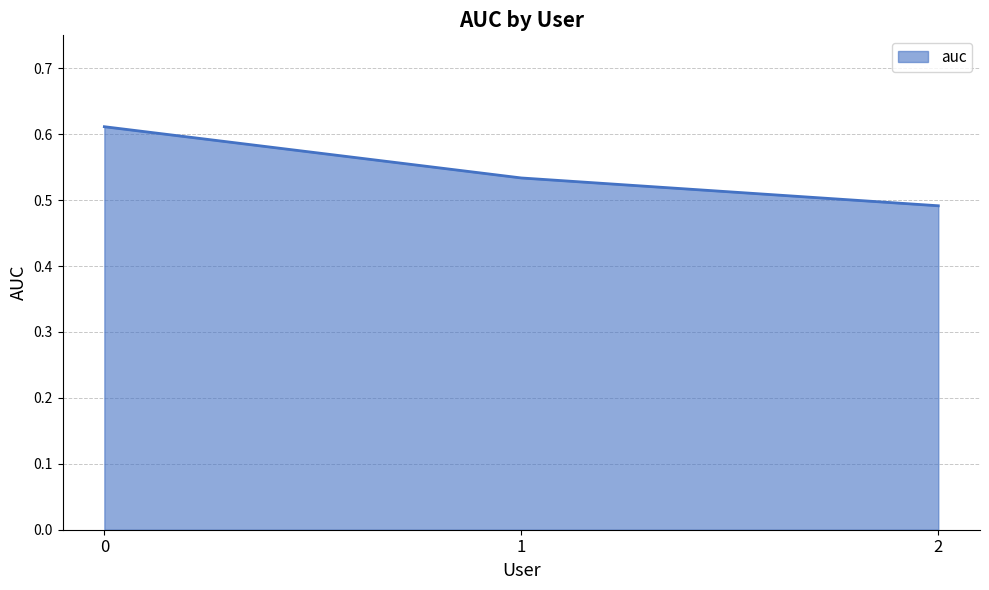

What is the sum of the values at 0 and 1?

1.1